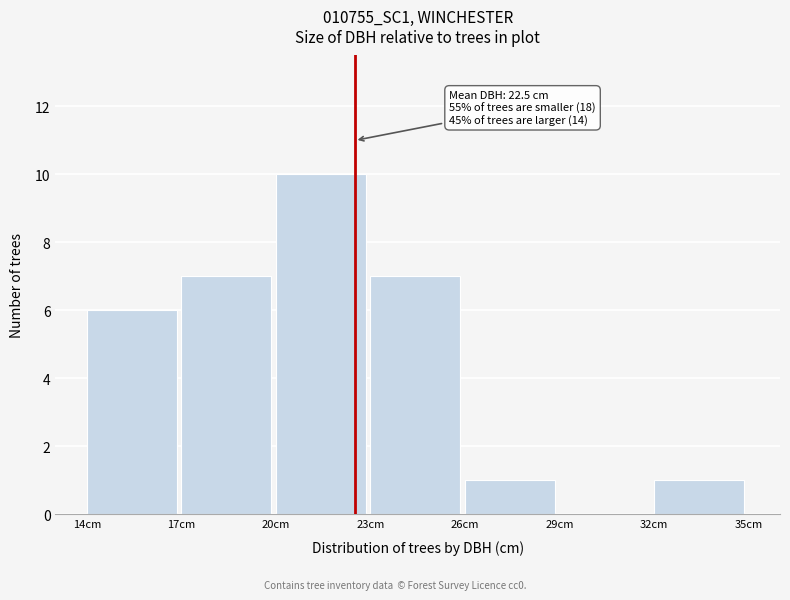

Which range on the x-axis has the tallest bar?

20 to 23